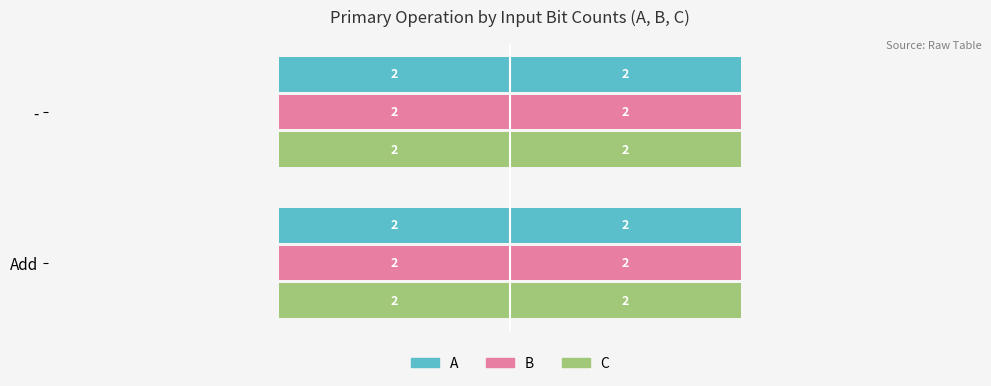

Where is B nearest to the value 0?

Add